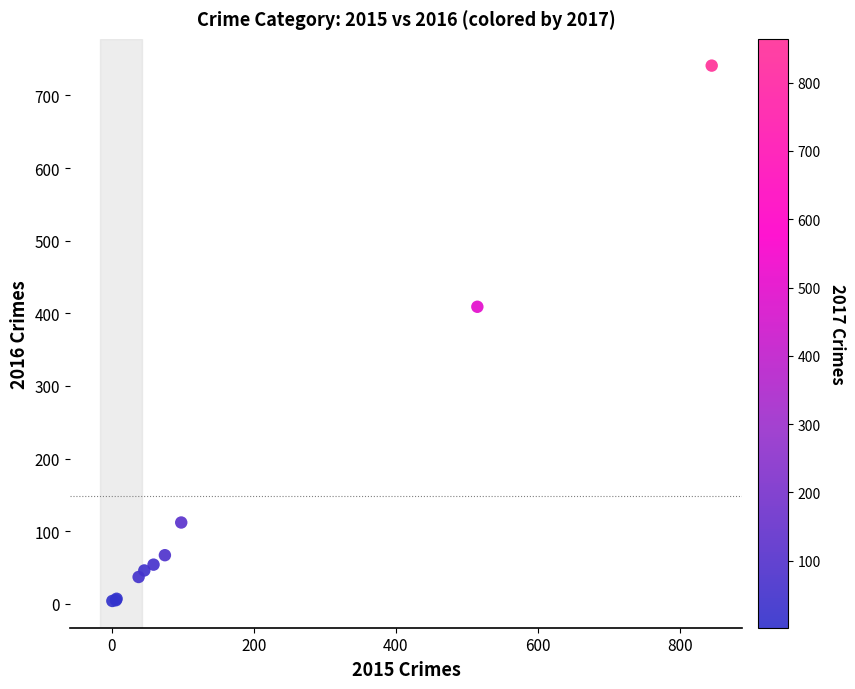

What Y value in the scatter plot is closest to 372?

409